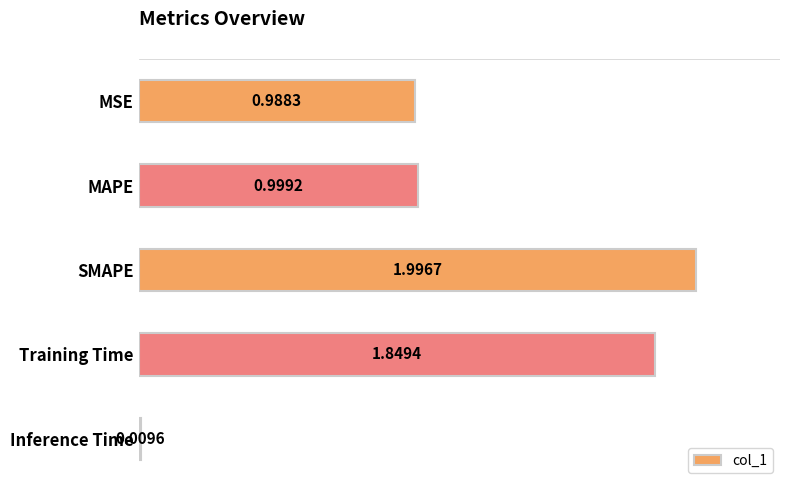

Where is the data nearest to the value 1?

MAPE